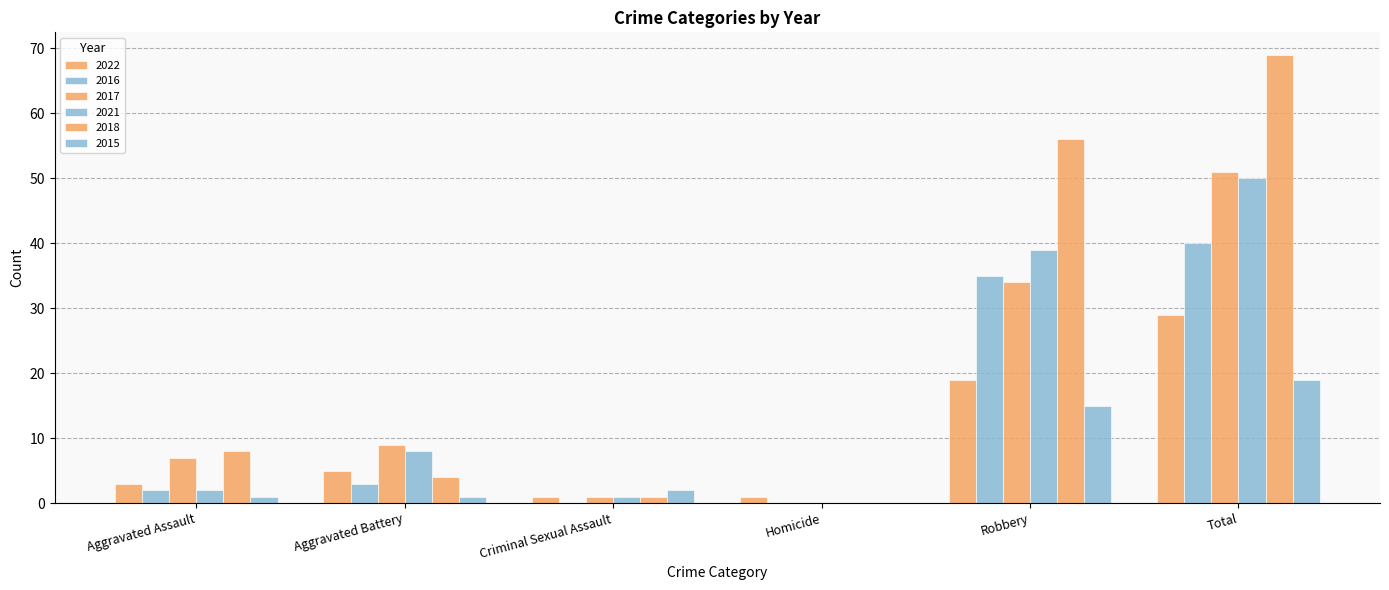

Is it true that 2021 equals 8 at Aggravated Battery?

True